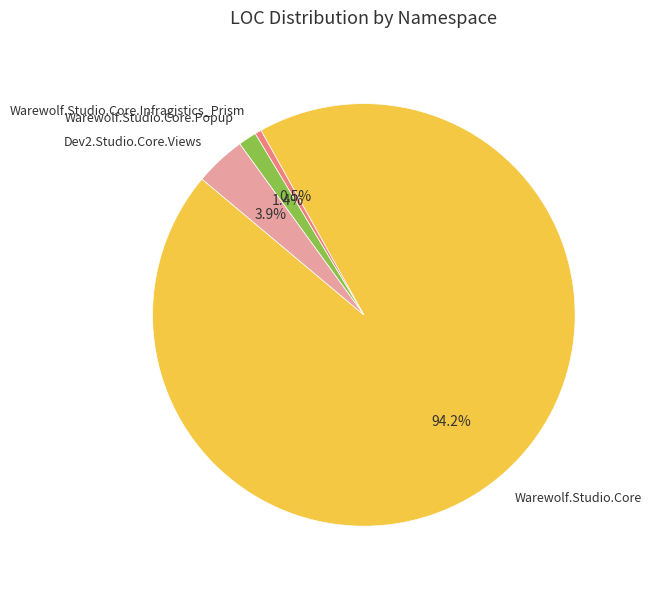

The Dev2.Studio.Core.Views slice represents 4% of the pie. True or false?

True